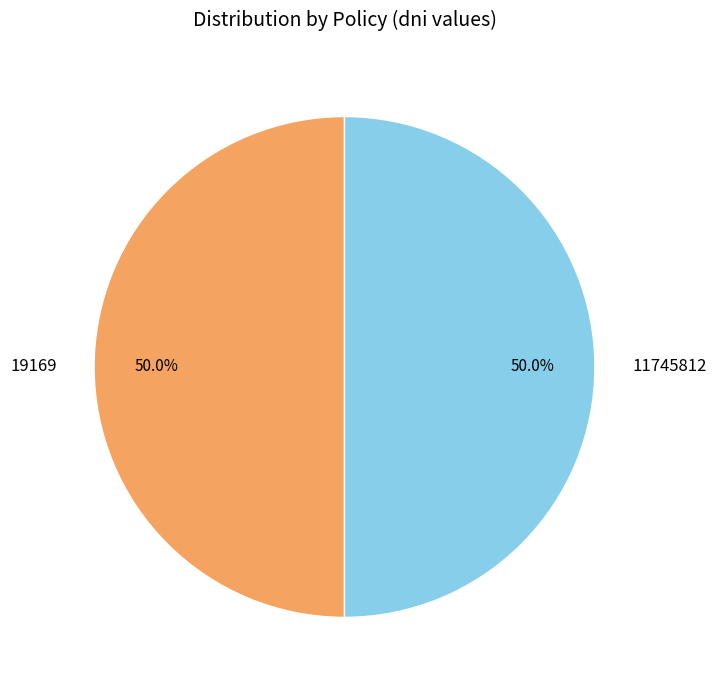

What percentage is NOT represented by 19169?

50.0%